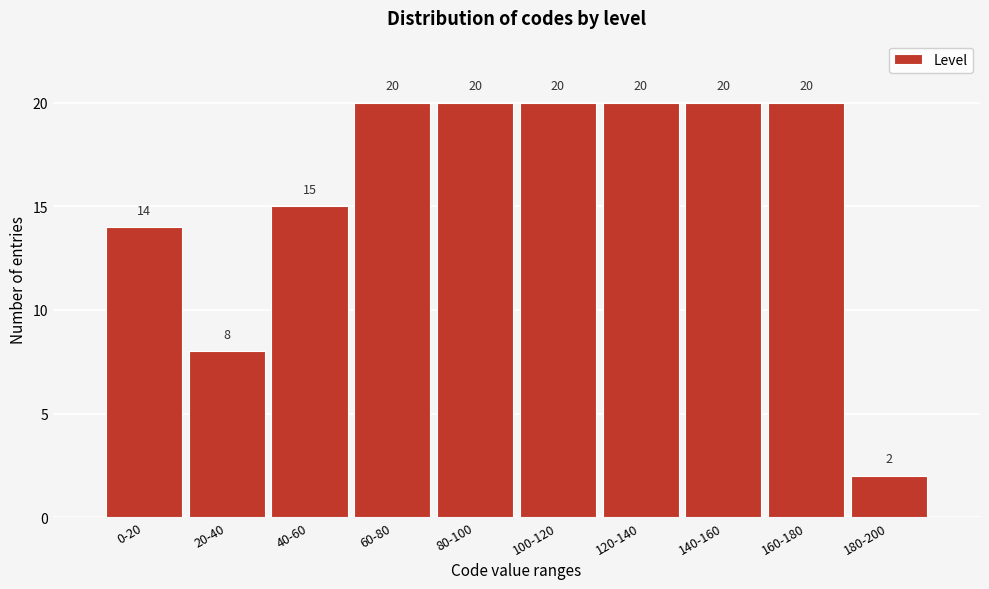

Reading left to right, extract all data points from this chart.

0-20=14	20-40=8	40-60=15	60-80=20	80-100=20	100-120=20	120-140=20	140-160=20	160-180=20	180-200=2